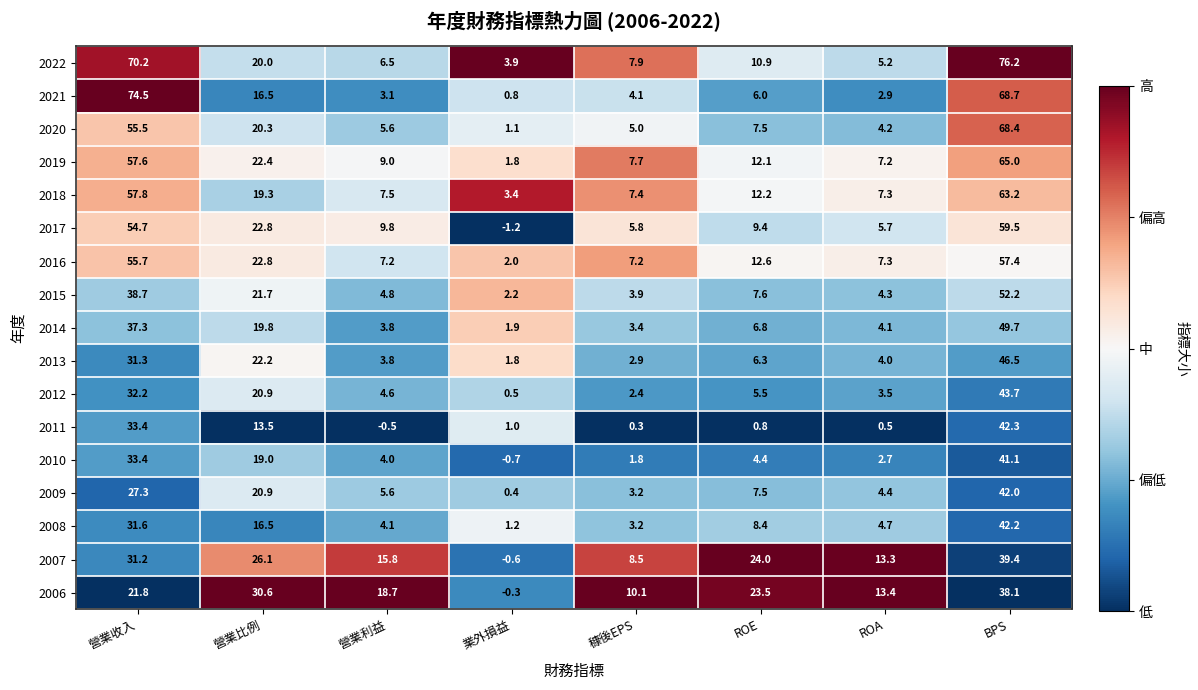

Which series has the largest total across all categories?

2022